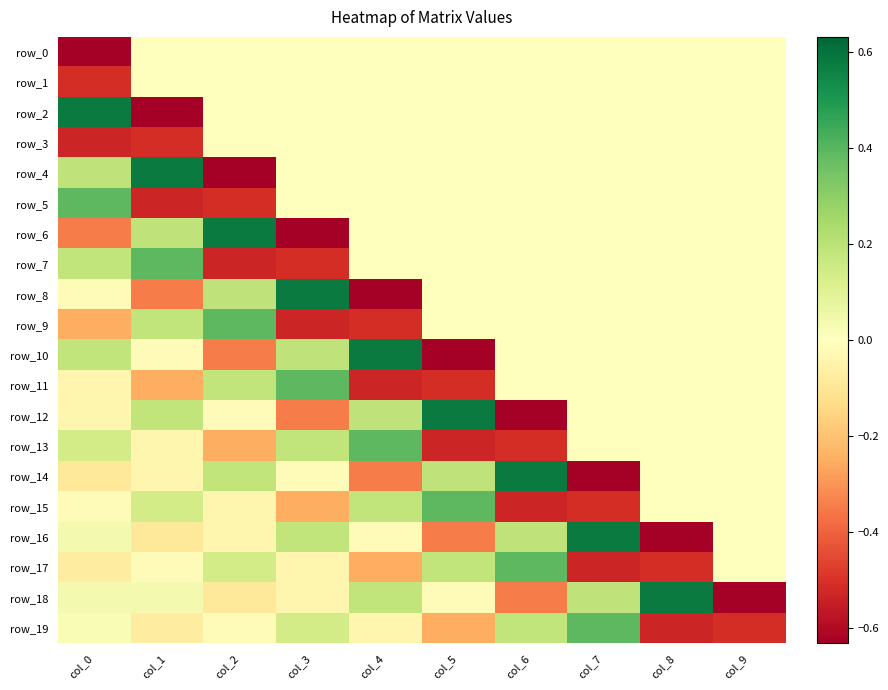

How many positive values does the row_12 series have?

3